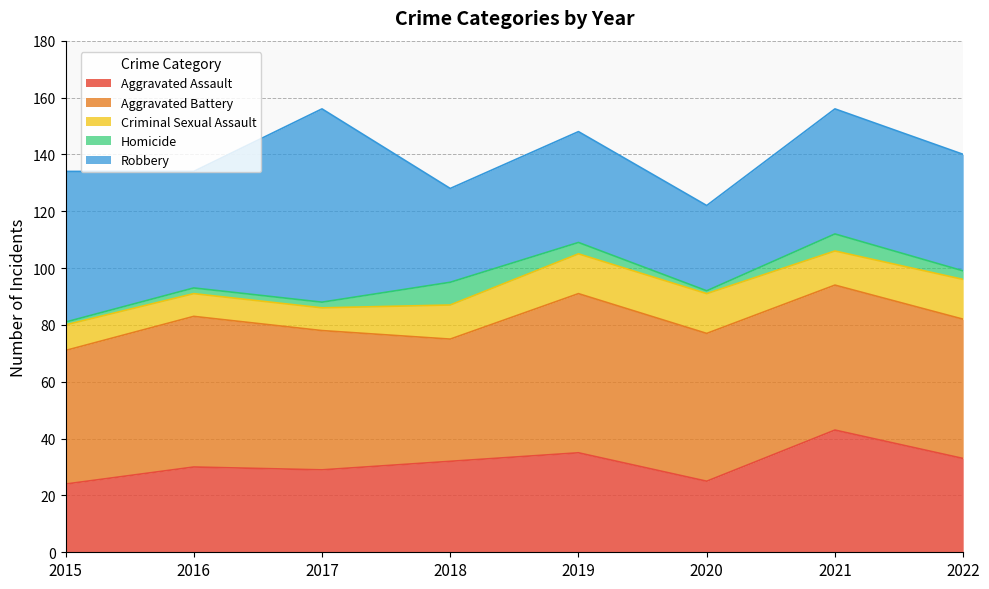

The value of Robbery at 2018 is 12. True or false?

False